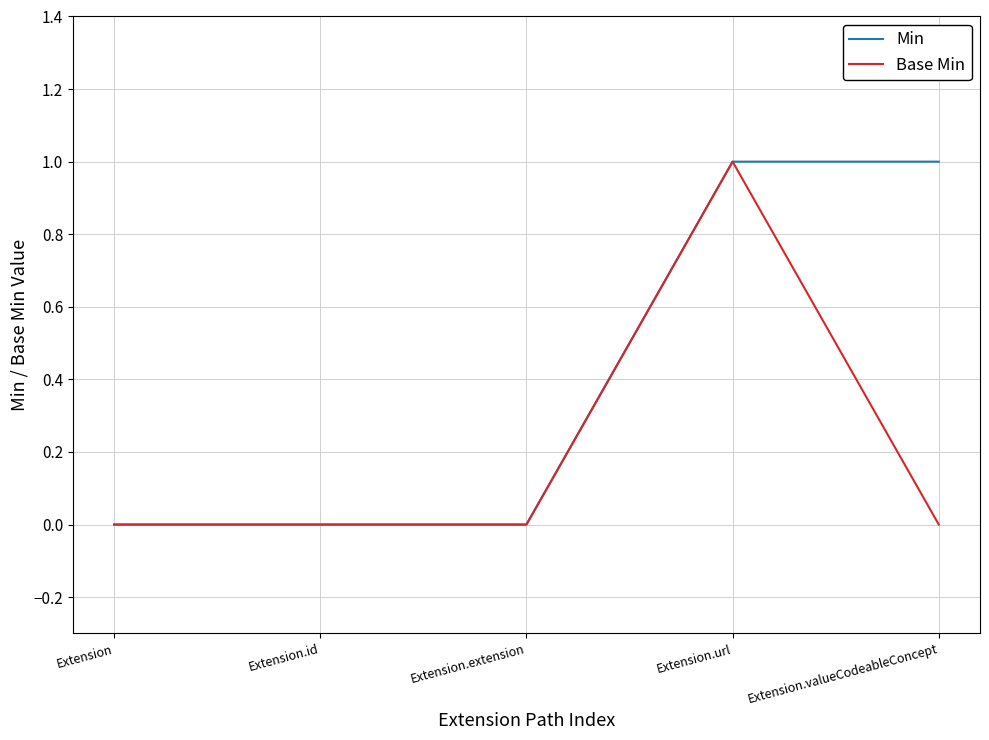

List the series in order of their overall mean, highest first.

Min, Base Min